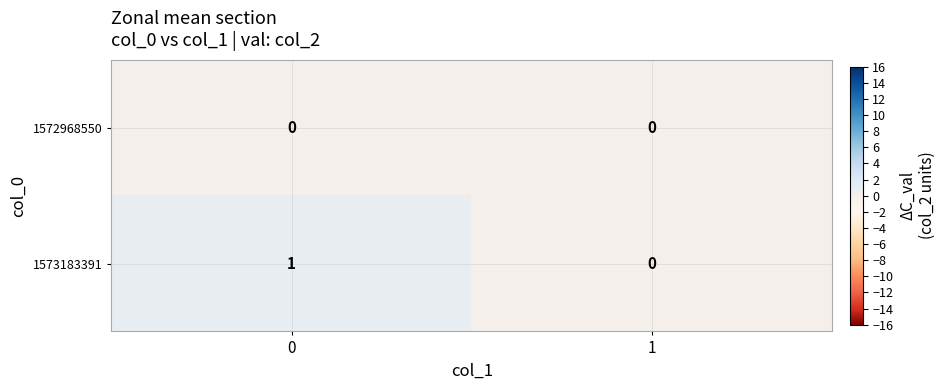

How many categories are shown in the chart?

2